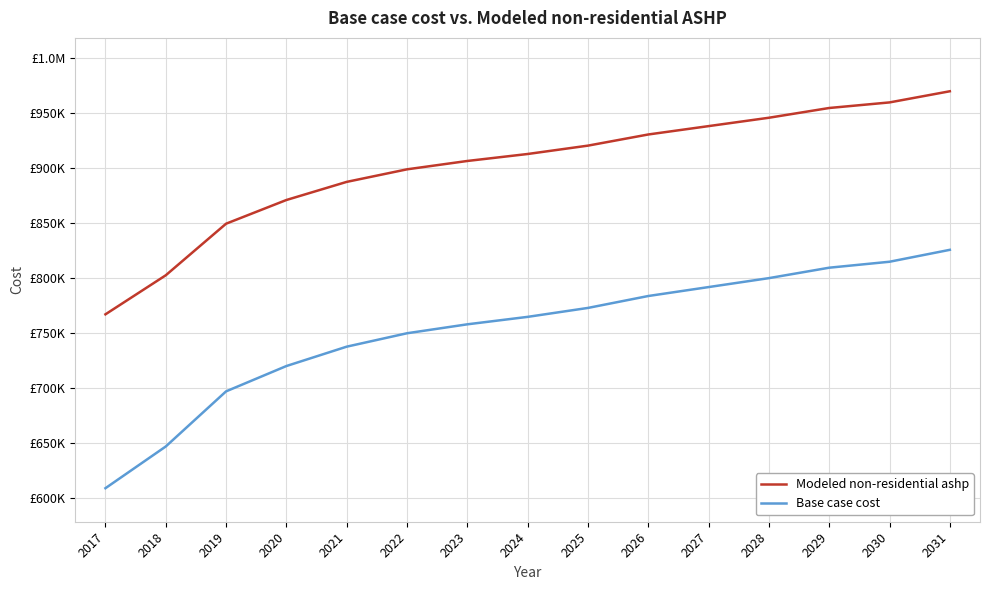

What are all the series names shown in the legend?

Modeled non-residential ashp, Base case cost